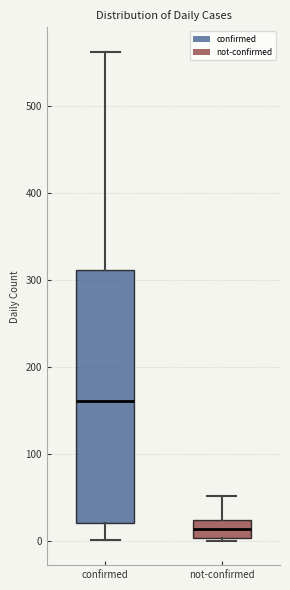

Where does the lower whisker of the box for confirmed end on the y-axis? The values are not printed on the chart, so give them approximately, as read against the axis.

0